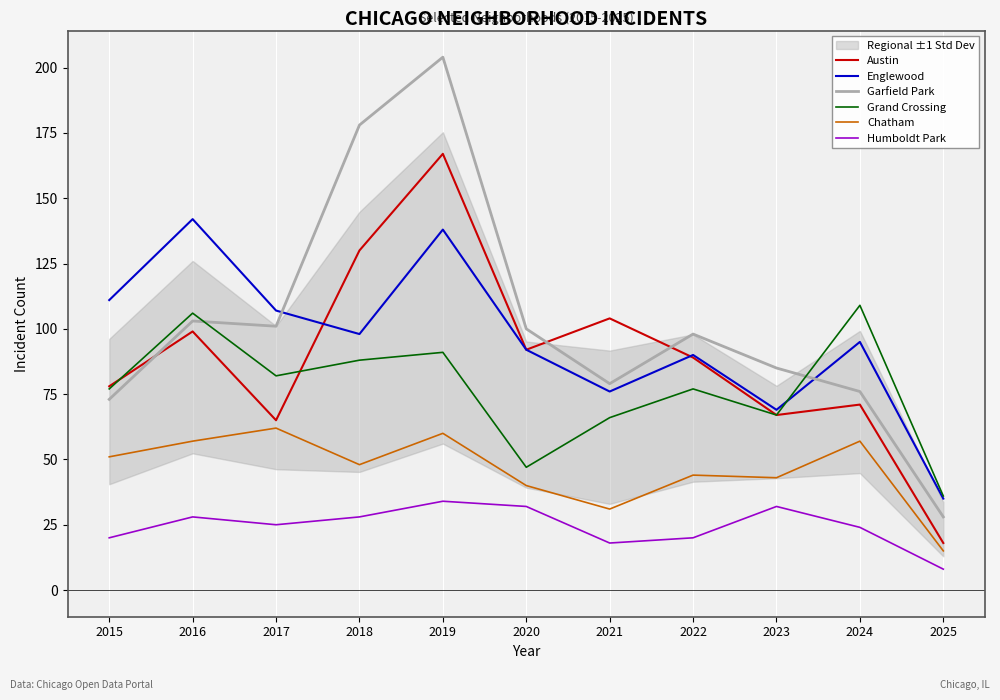

True or false: Chatham and Garfield Park cross at least once.

False